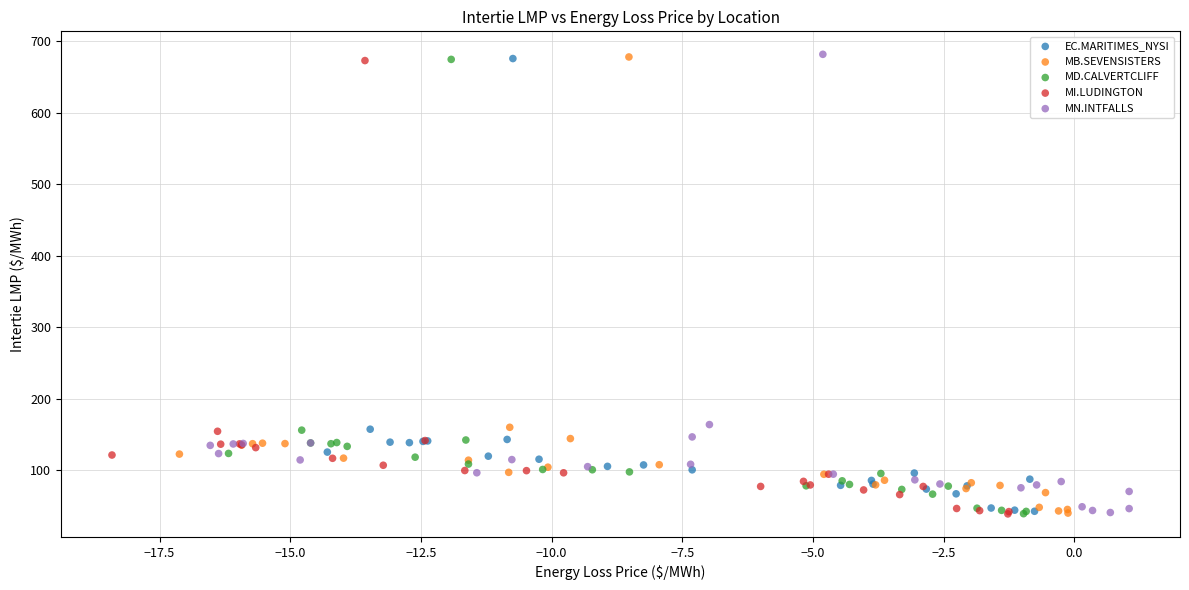

Which series has the largest Y range (max minus min)?

MN.INTFALLS